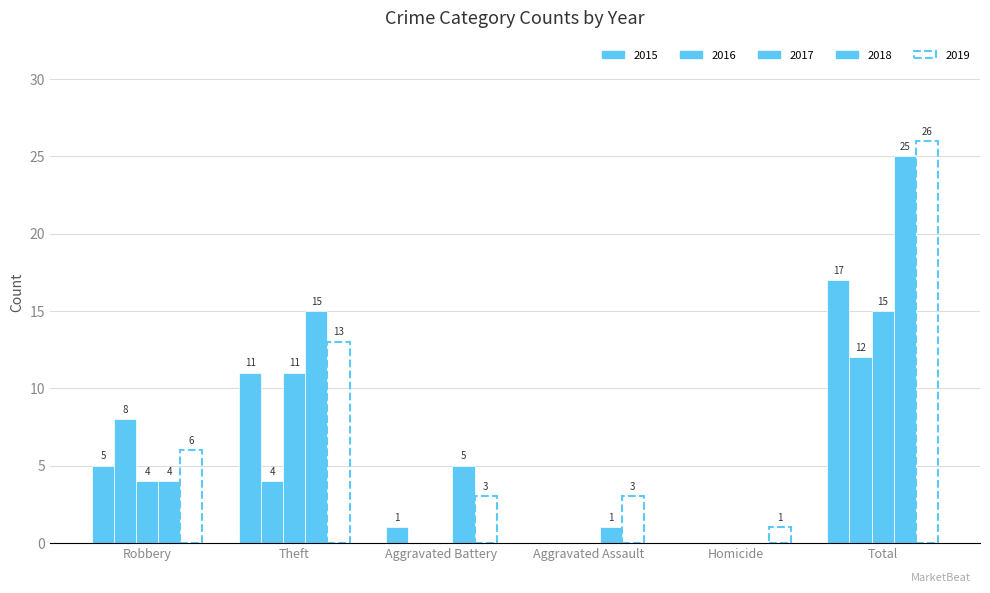

What position from the left is Aggravated Assault?

4